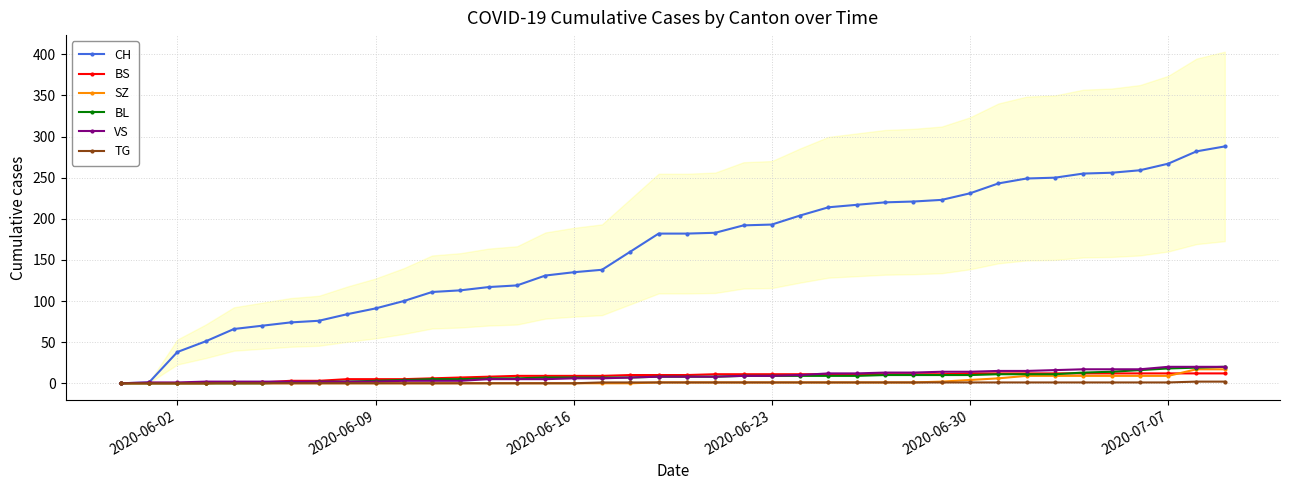

What is the maximum value for CH?

288